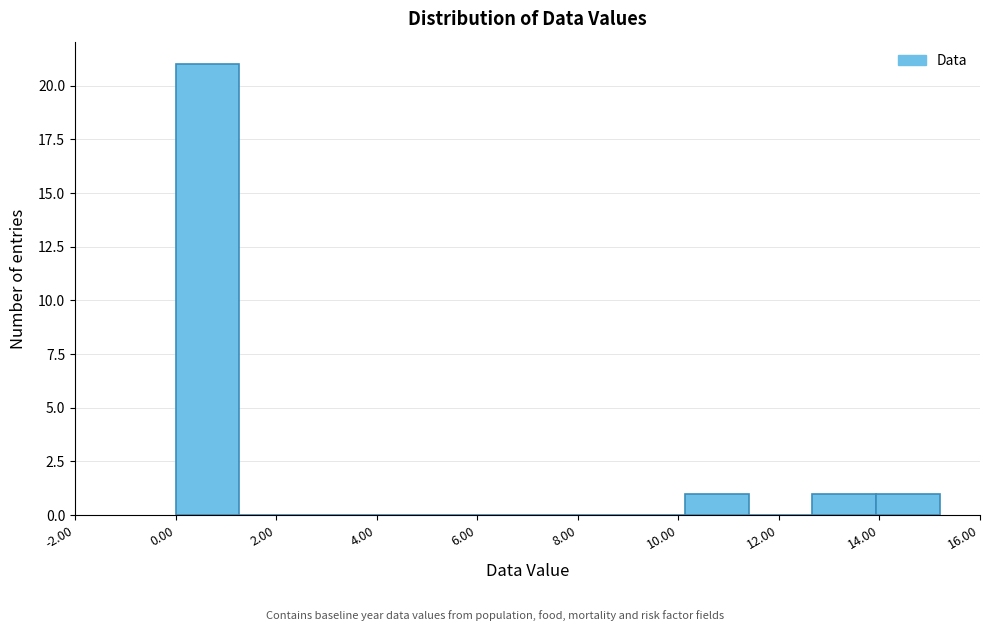

How tall is the bar that spans 14.0 to 15.2 on the x-axis? Neither the bar edges nor the heights are printed on the chart, so give them approximately, as read against the axes.

1